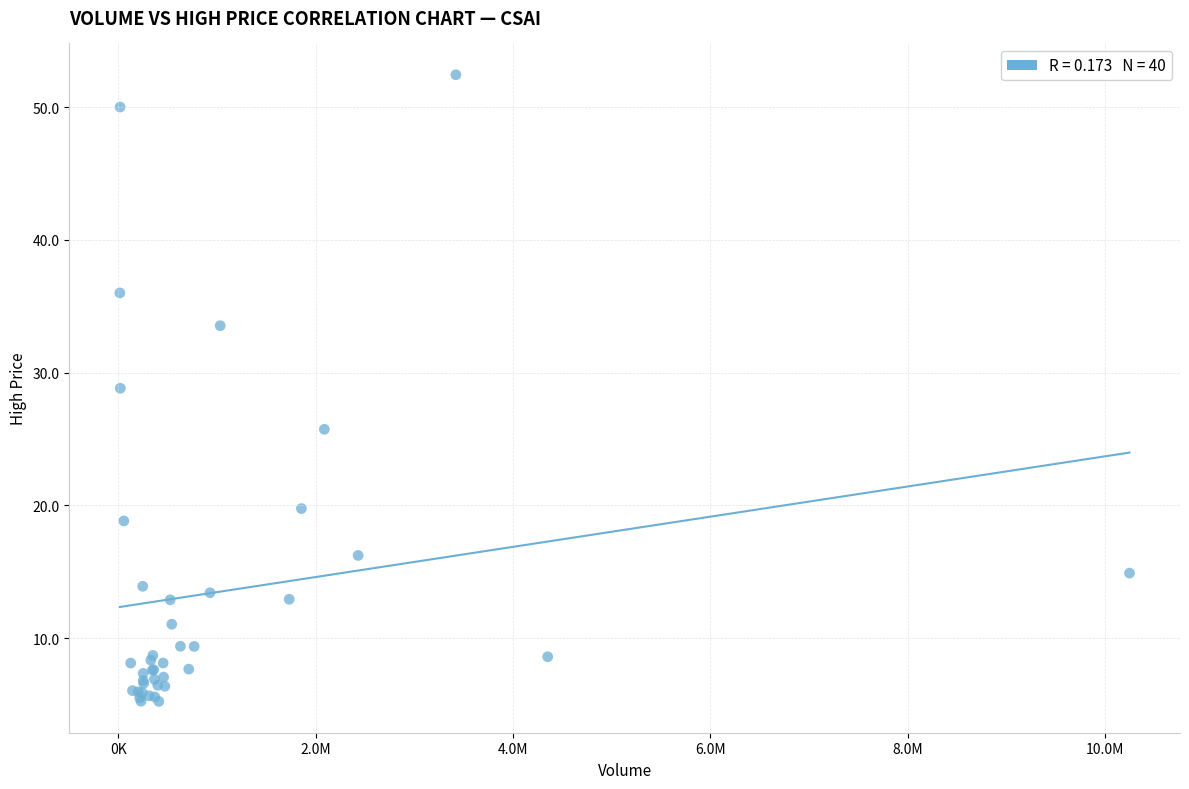

What Y value in the scatter plot is closest to 28?

28.8